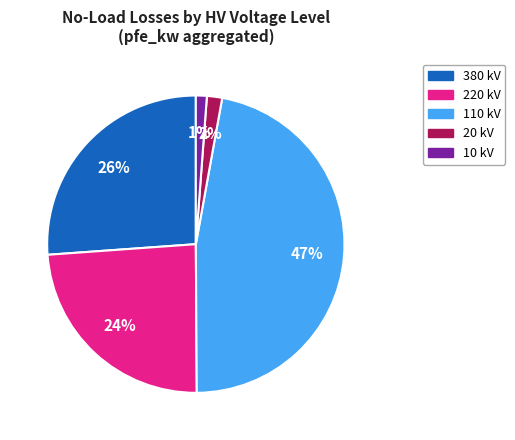

Count the number of slices in the pie.

5